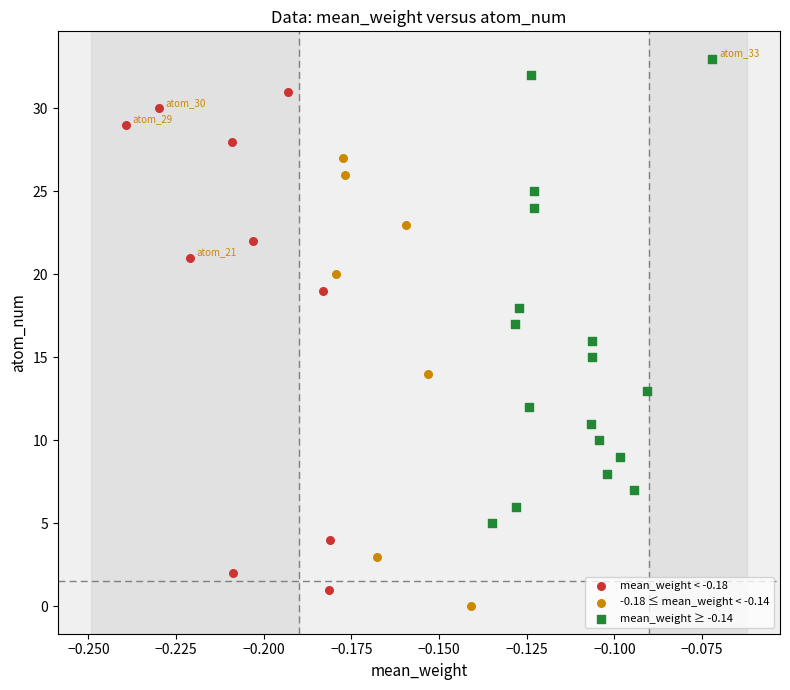

Which series contains the highest Y value?

mean_weight ≥ -0.14